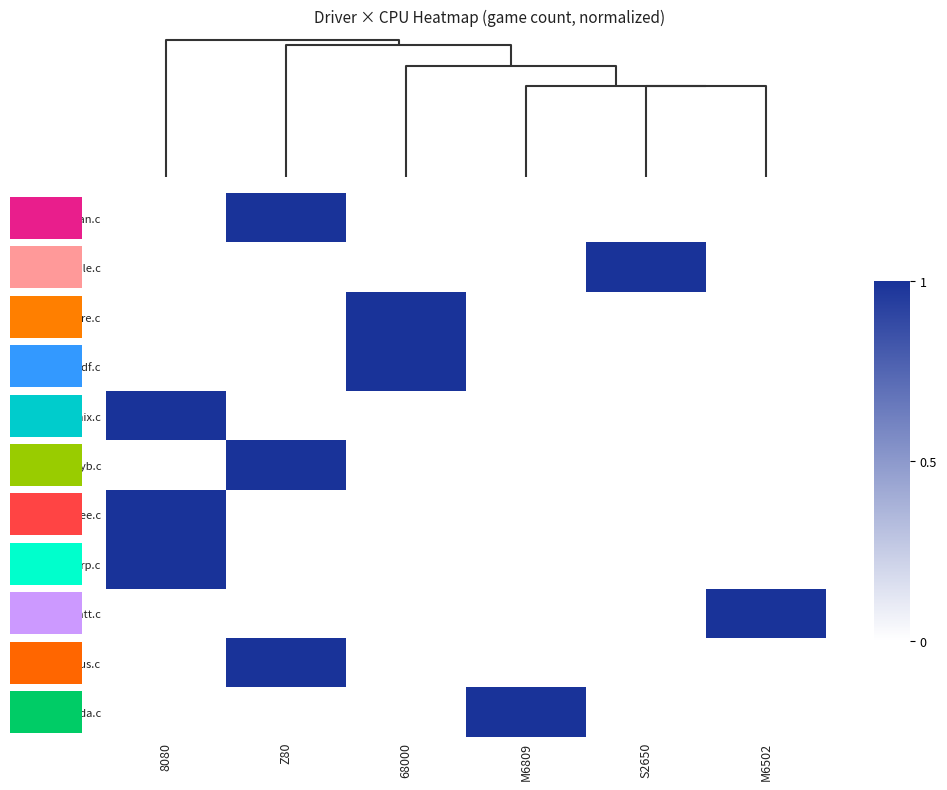

The phoenix.c series shows 0 at 8080. True or false?

False